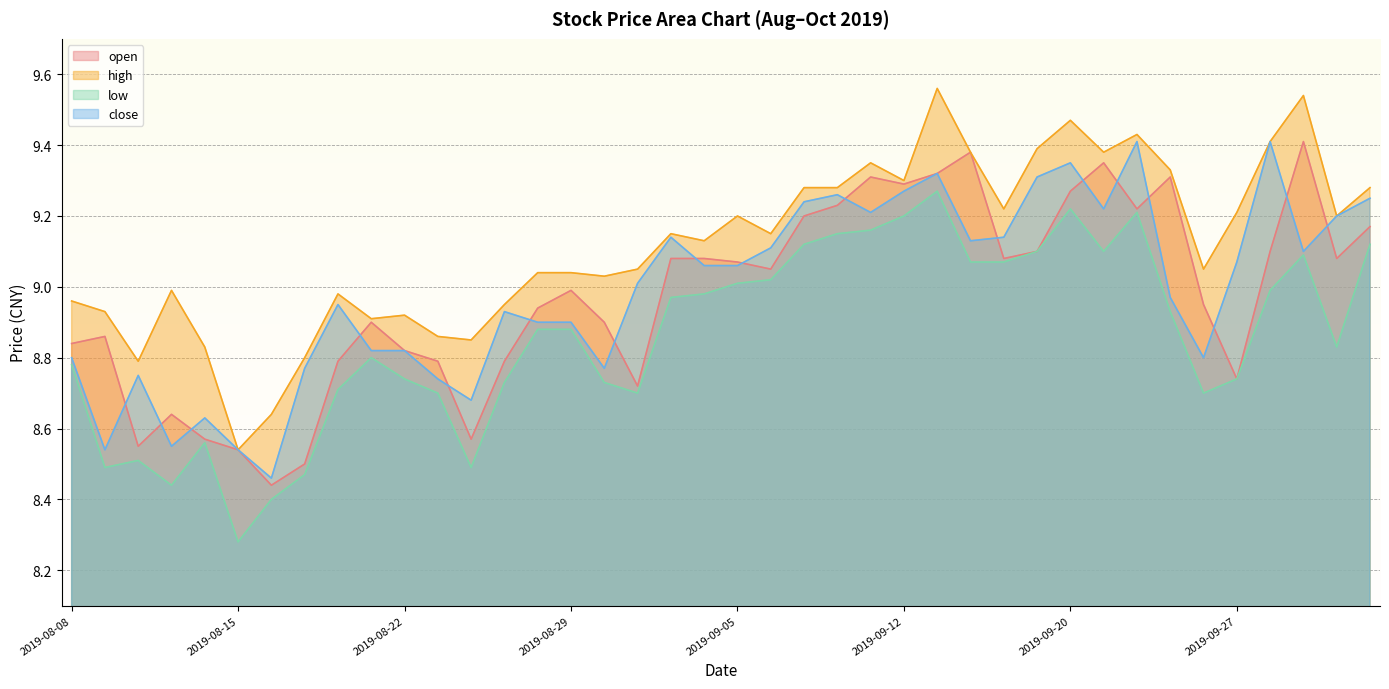

Between 2019-09-06 and 2019-09-27, which series saw the biggest shift?

open